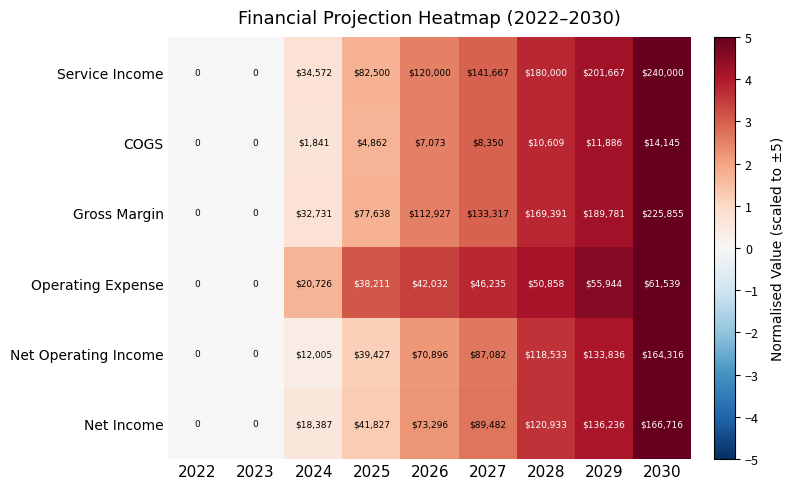

What is the difference between the Operating Expense values at 2025 and 2023?

38211